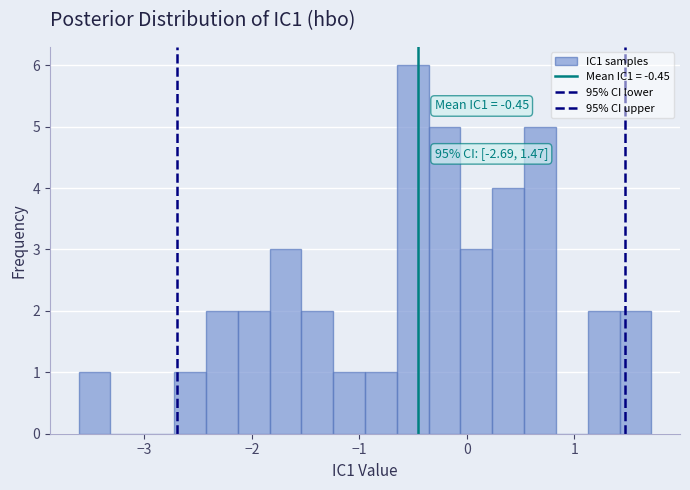

Around what value on the x-axis is the tallest bar? Give the approximate position of its centre, as read against the axis.

-0.5